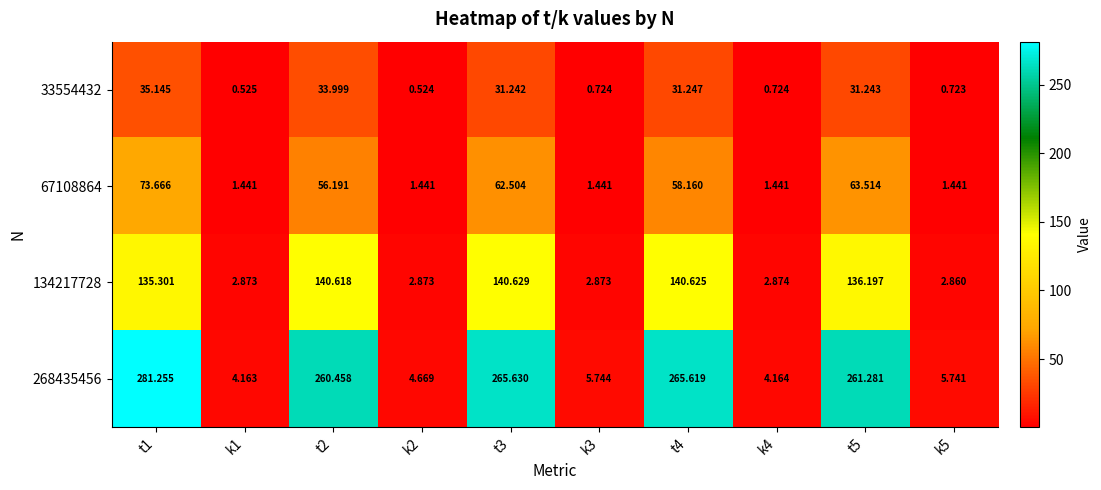

At how many categories does at least one series exceed 231?

5